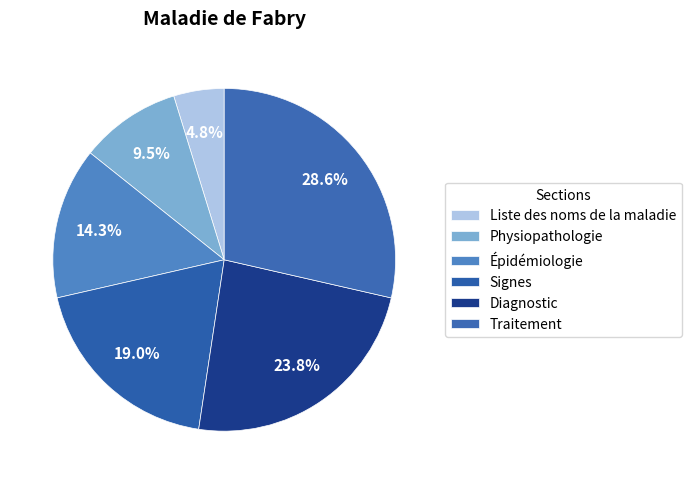

How many segments does this pie chart have?

6